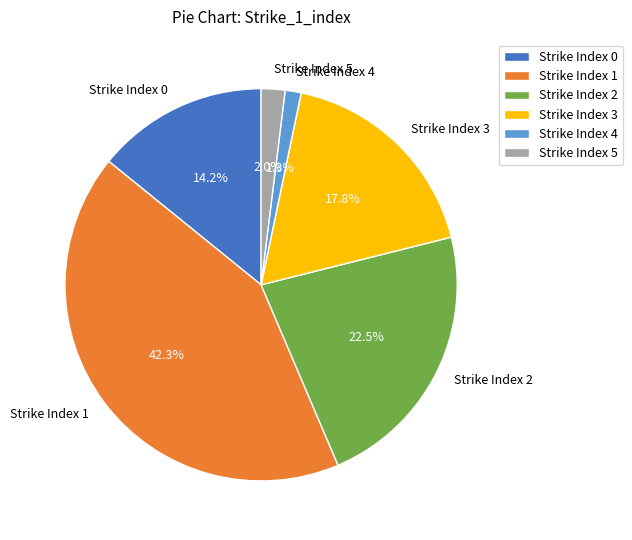

Combined, do Strike Index 0 and Strike Index 5 account for over 50%?

No